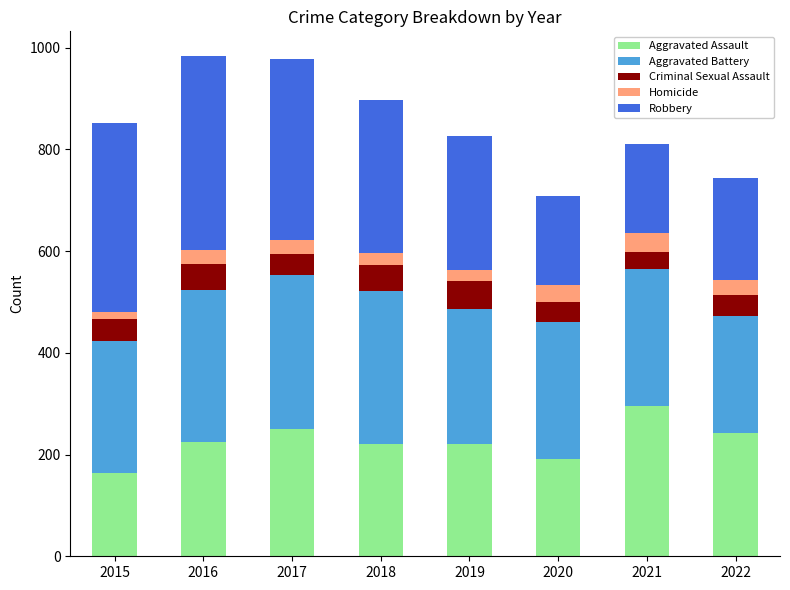

What is the sum of all Aggravated Assault values?

1810